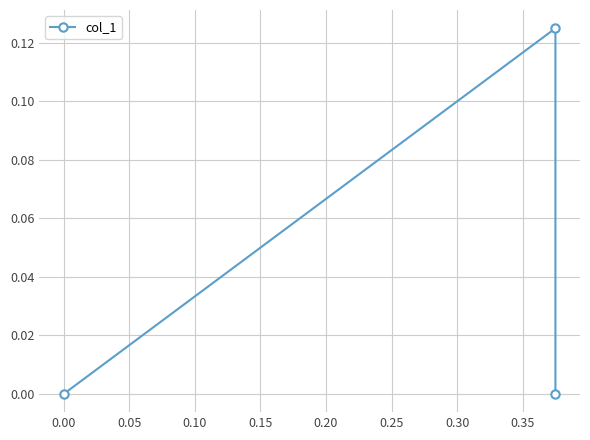

What is the difference between the maximum and second lowest values?

0.1